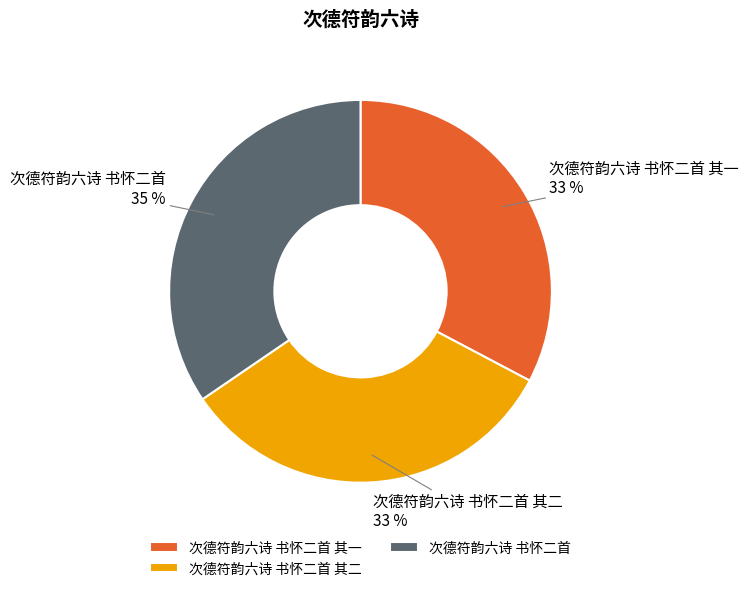

Between 次德符韵六诗 书怀二首 其一 and 次德符韵六诗 书怀二首, which is larger?

次德符韵六诗 书怀二首